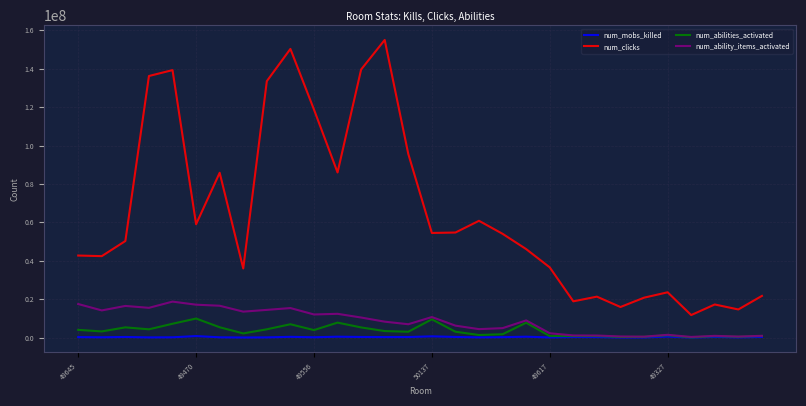

Does the chart display data point markers on the line(s)?

No